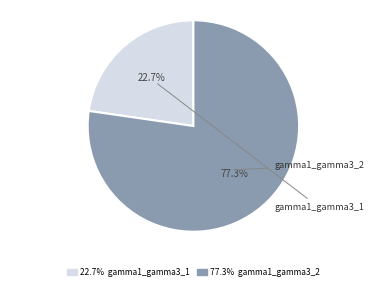

Is there a majority slice in this chart?

Yes